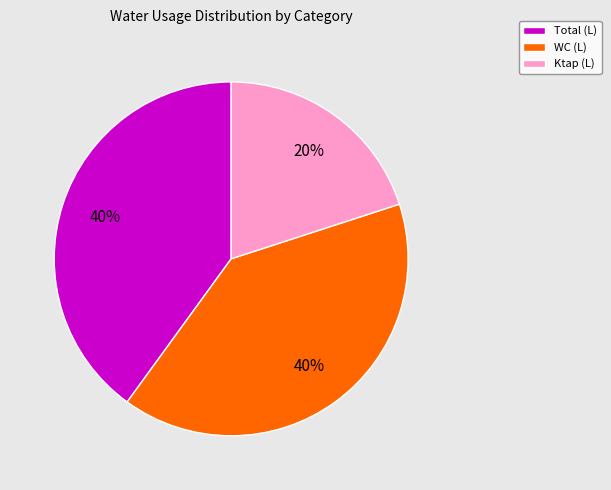

What is the smallest slice in the pie chart?

Ktap (L)